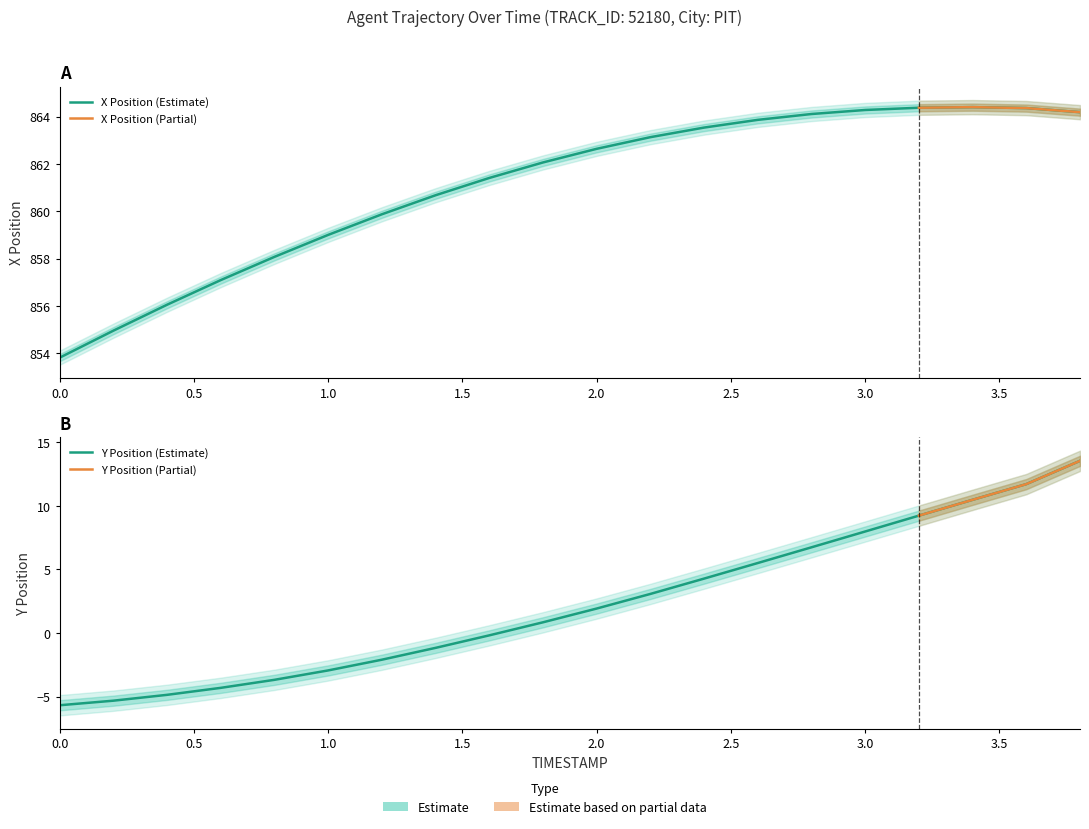

How many data points in X are less than 862?

9